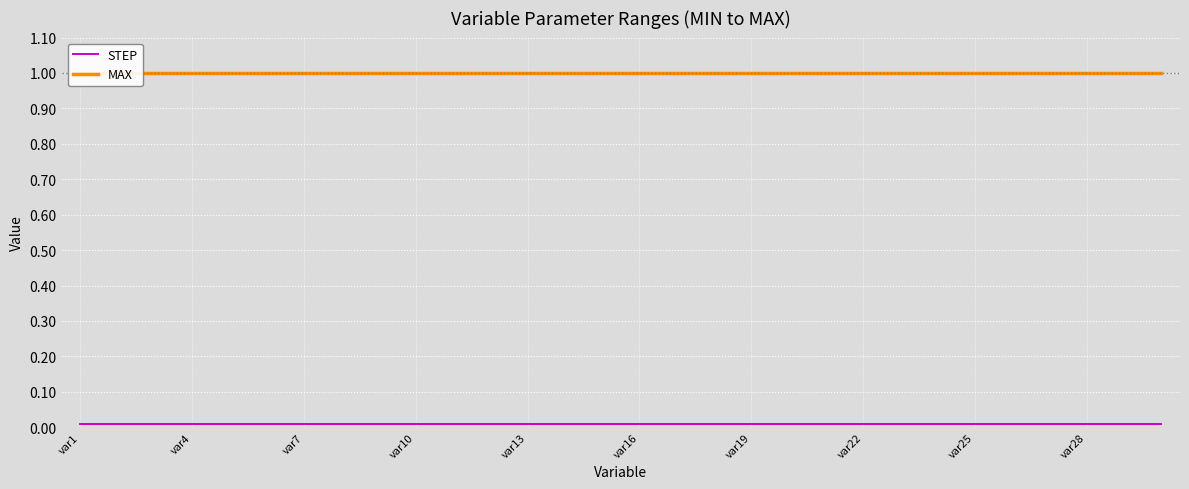

Reading right to left, what are all the values shown in this chart?

STEP: 0.0	0.0	0.0	0.0	0.0	0.0	0.0	0.0	0.0	0.0	0.0	0.0	0.0	0.0	0.0	0.0	0.0	0.0	0.0	0.0	0.0	0.0	0.0	0.0	0.0	0.0	0.0	0.0	0.0	0.0
MAX: 1.0	1.0	1.0	1.0	1.0	1.0	1.0	1.0	1.0	1.0	1.0	1.0	1.0	1.0	1.0	1.0	1.0	1.0	1.0	1.0	1.0	1.0	1.0	1.0	1.0	1.0	1.0	1.0	1.0	1.0